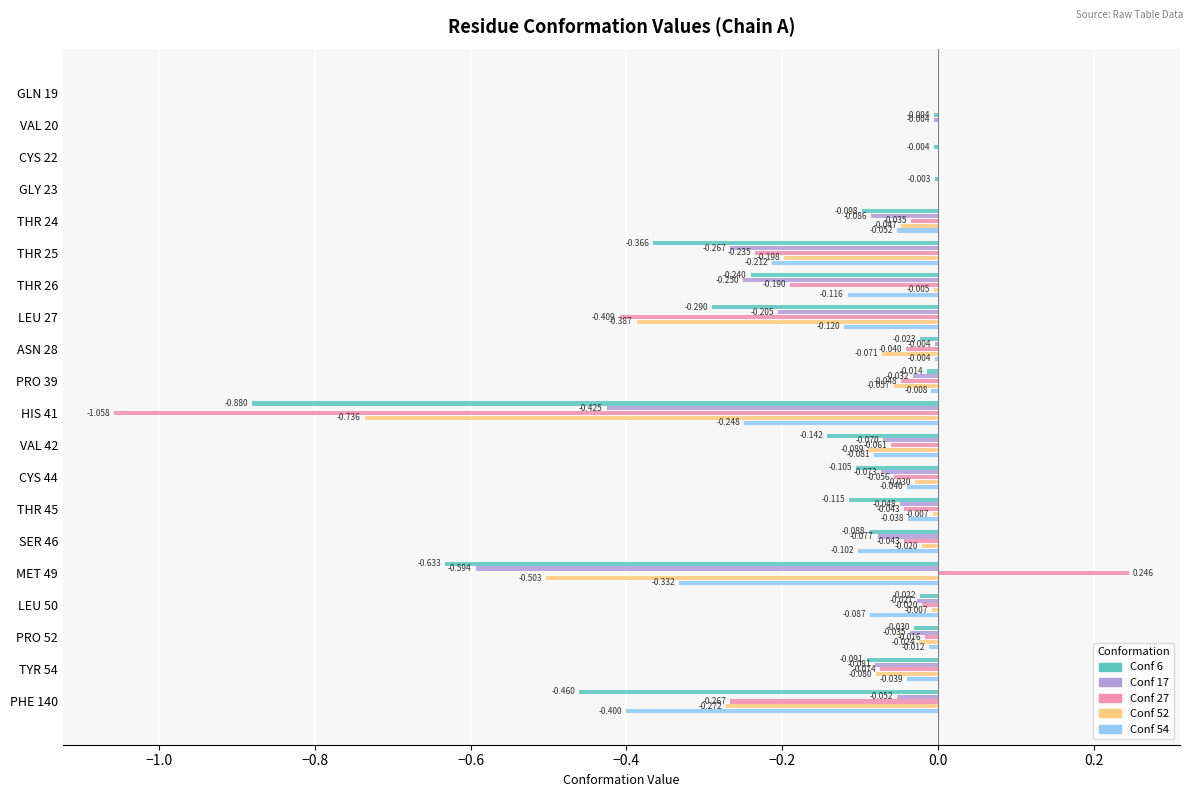

Is the value of Conf 17 at PRO 52 greater than the value of Conf 27 at HIS 41?

Yes